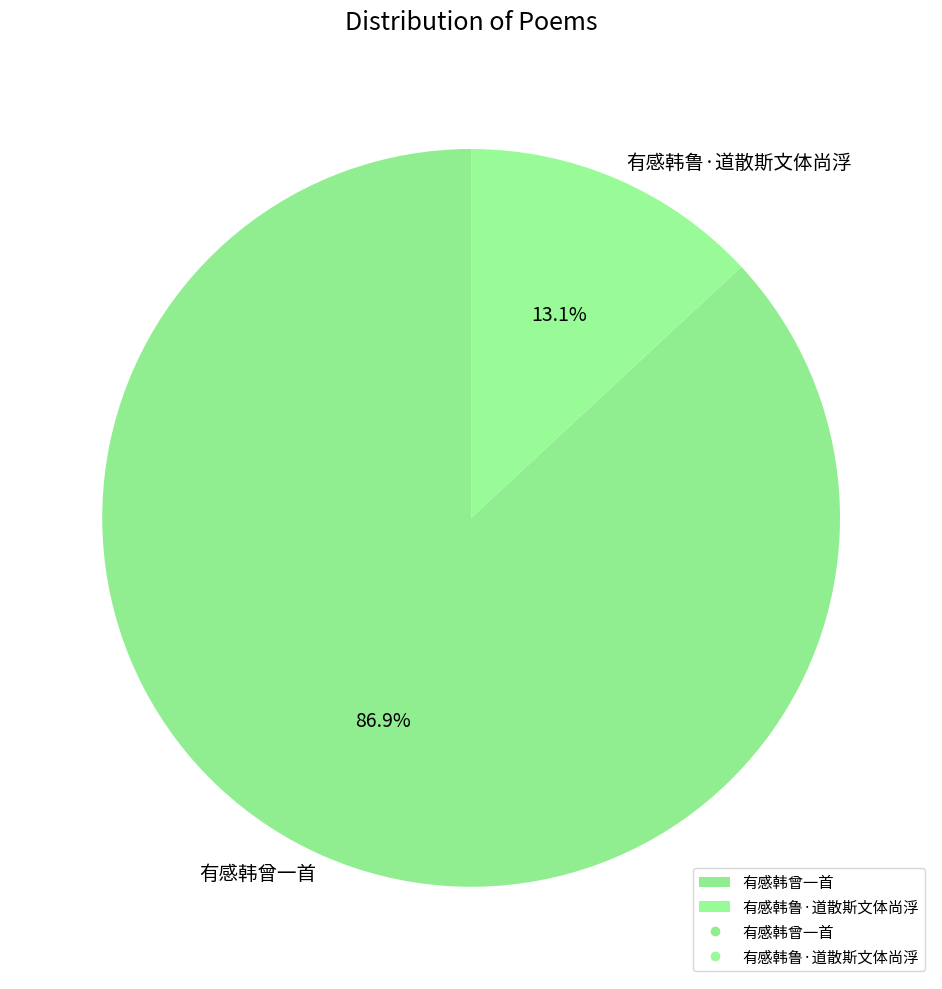

How many segments does this pie chart have?

2